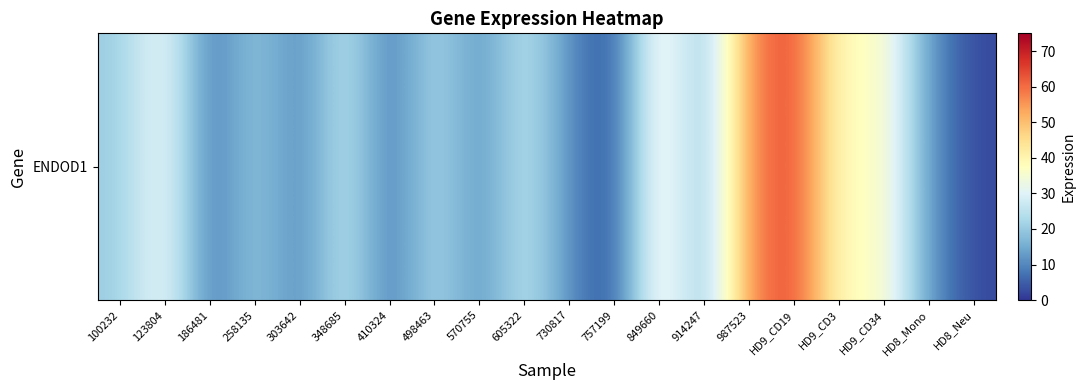

What is the minimum value shown in the chart?

2.3